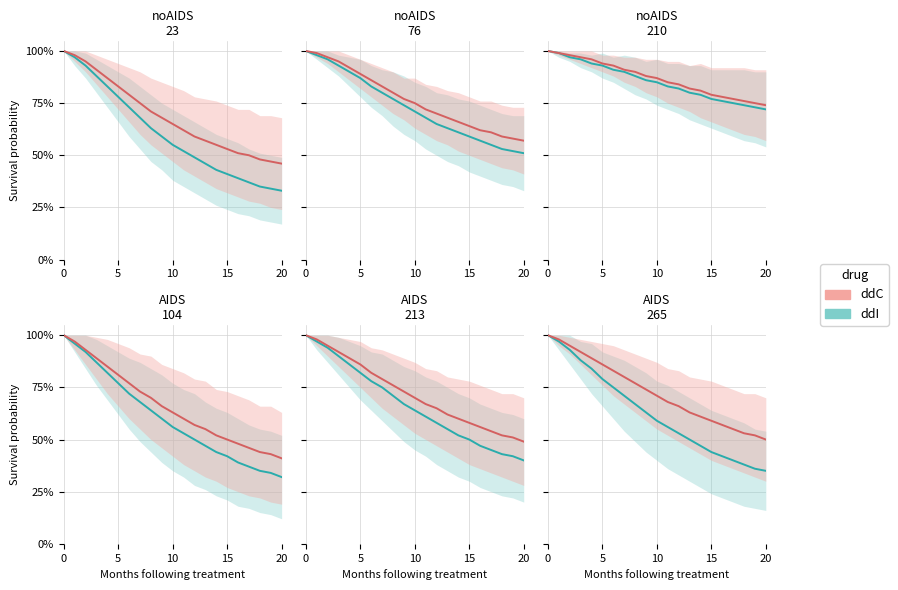

At which label is ddI closest to 0?

20